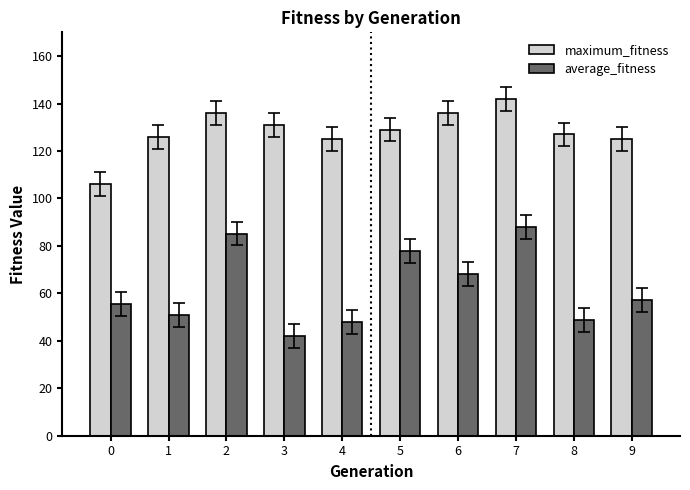

The average_fitness series shows 77.8 at 5. True or false?

True